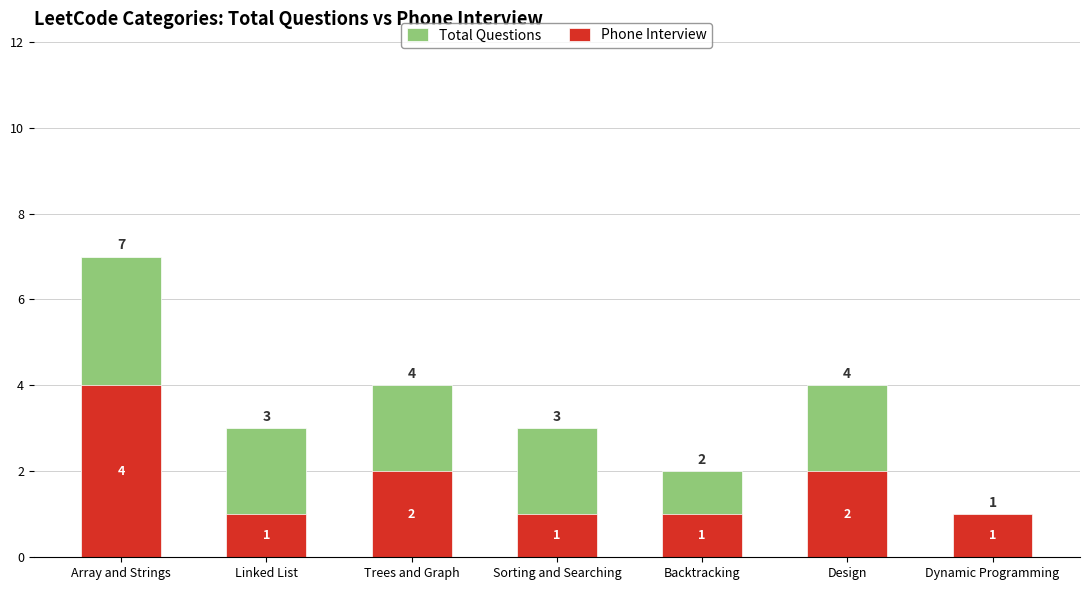

What is the value of the Phone Interview bar at the 7th from the left?

1